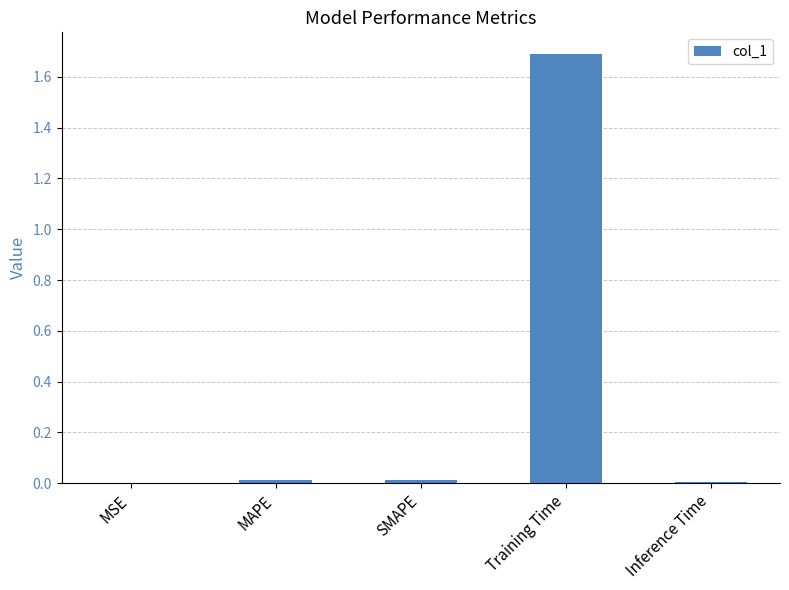

The value at Training Time is 1.7. True or false?

True